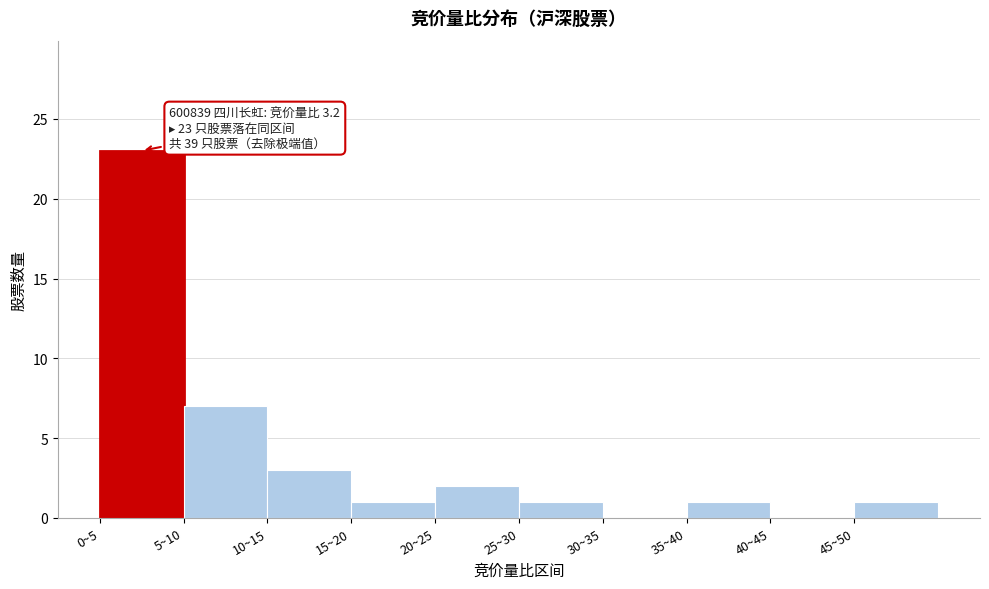

Reading left to right, list all the values displayed in this chart.

0~5=23	5~10=7	10~15=3	15~20=1	20~25=2	25~30=1	30~35=0	35~40=1	40~45=0	45~50=1